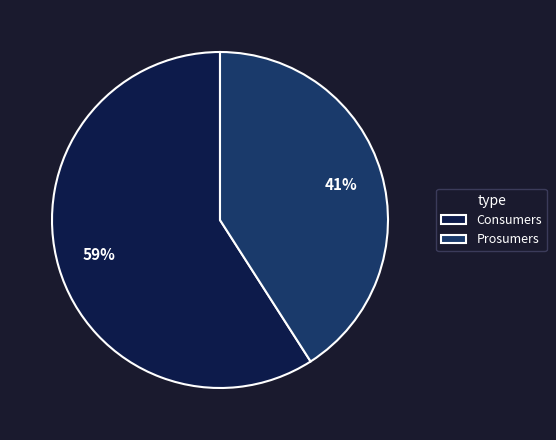

Which slice represents more than half of the pie?

Consumers